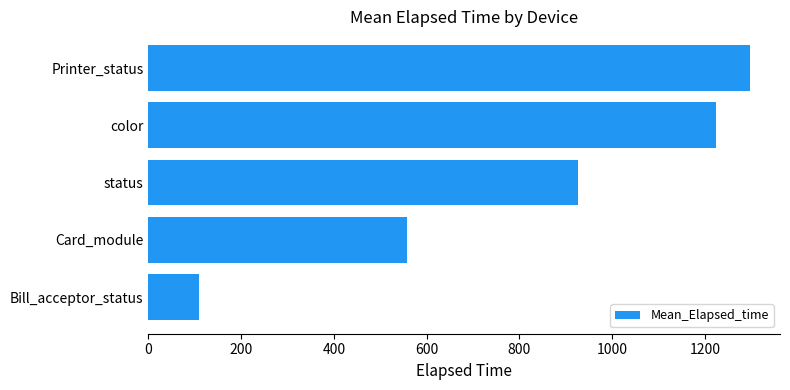

Between color and status, which is larger?

color